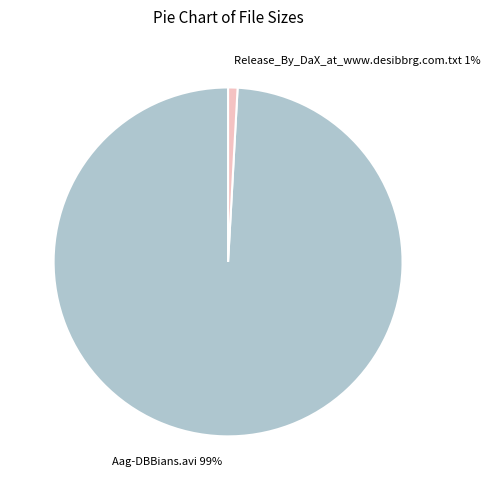

Between Release_By_DaX_at_www.desibbrg.com.txt and Aag-DBBians.avi, which is larger?

Aag-DBBians.avi